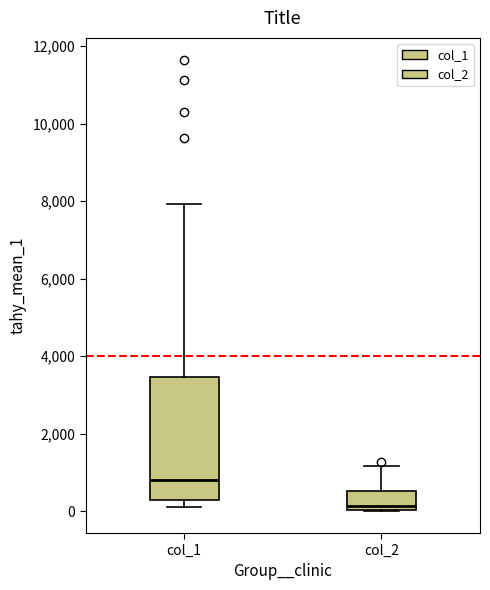

Which box has the highest median line?

col_1